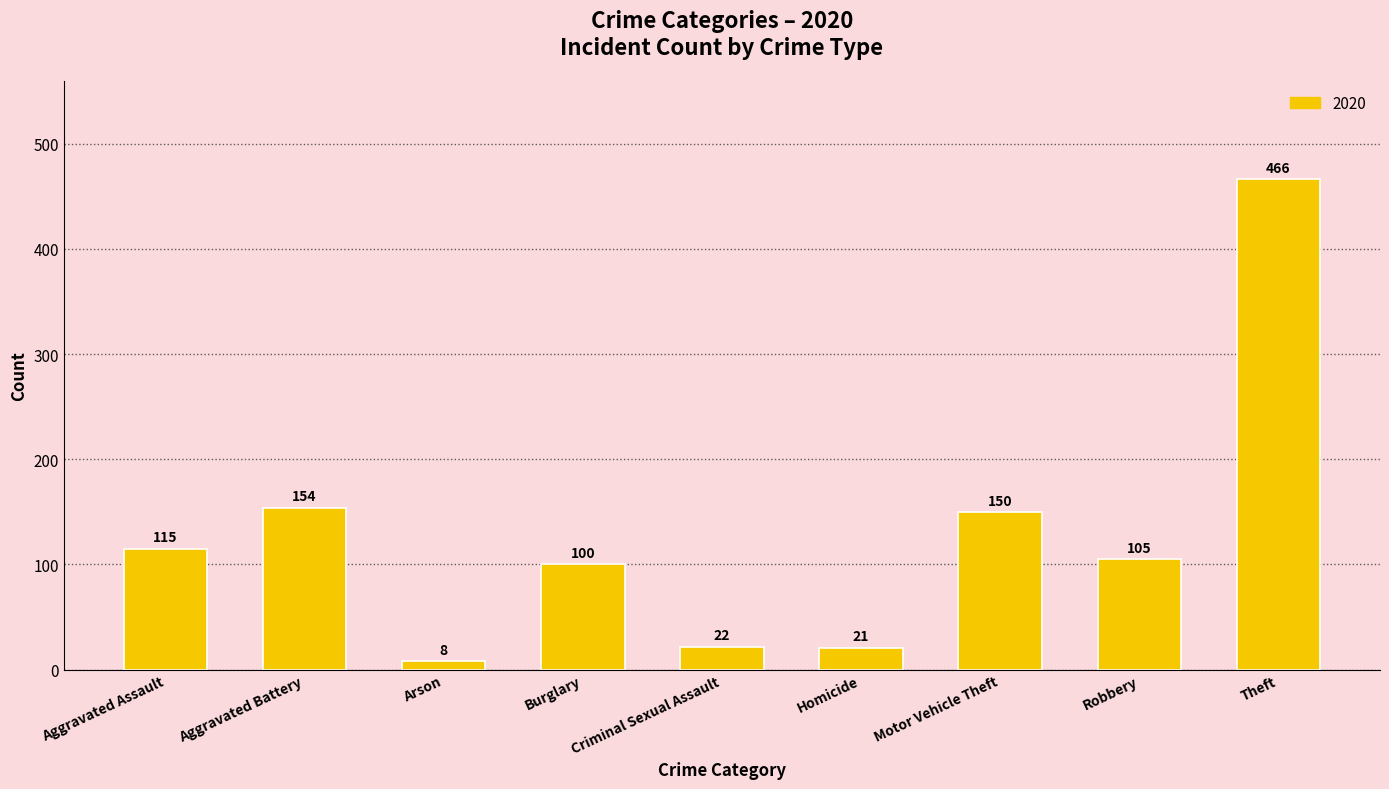

Rank the categories by value from highest to lowest.

Theft, Aggravated Battery, Motor Vehicle Theft, Aggravated Assault, Robbery, Burglary, Criminal Sexual Assault, Homicide, Arson